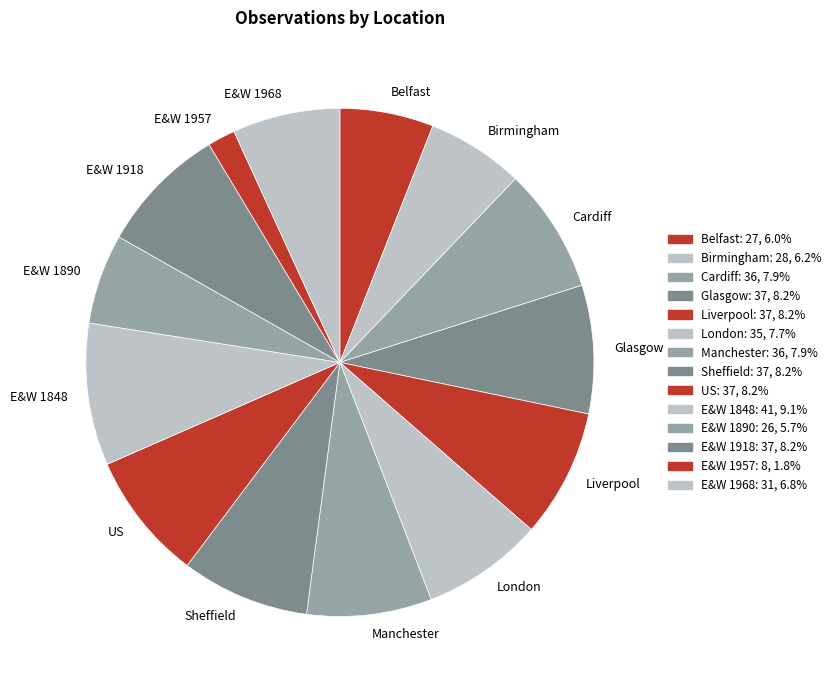

Do E&W 1968 and E&W 1957 together represent more than half of the pie?

No